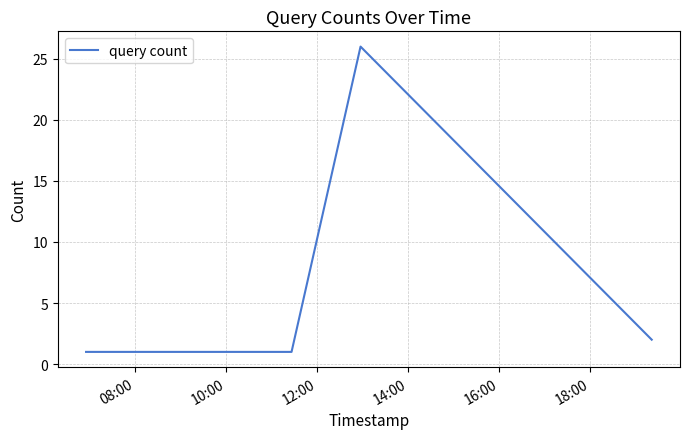

True or false: there are more than 0 points higher than both neighbors.

True